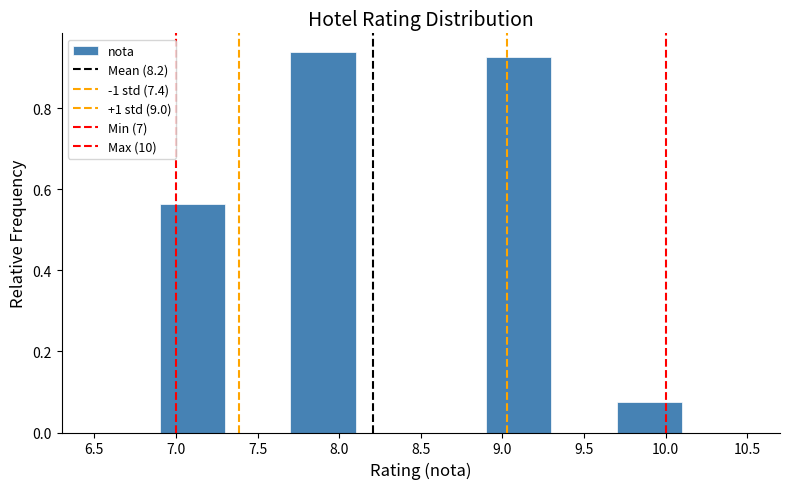

Reading left to right, transcribe this chart: for each bar, give the range it covers on the x-axis and its height. The values are not printed on the chart, so give them approximately, as read against the axis.

6.5 to 6.9: 0
6.9 to 7.3: 0.56
7.3 to 7.7: 0
7.7 to 8.1: 0.94
8.1 to 8.5: 0
8.5 to 8.9: 0
8.9 to 9.3: 0.92
9.3 to 9.7: 0
9.7 to 10.1: 0.08
10.1 to 10.5: 0